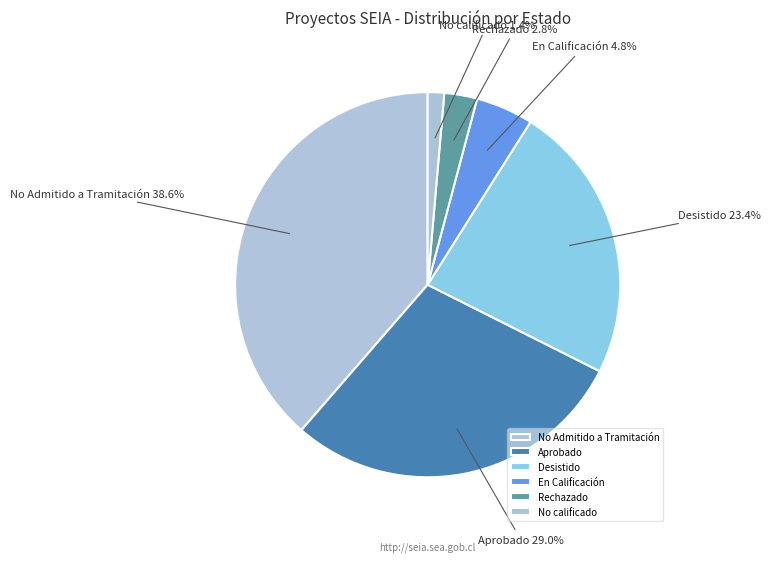

How much of the chart is everything except Aprobado?

71.0%